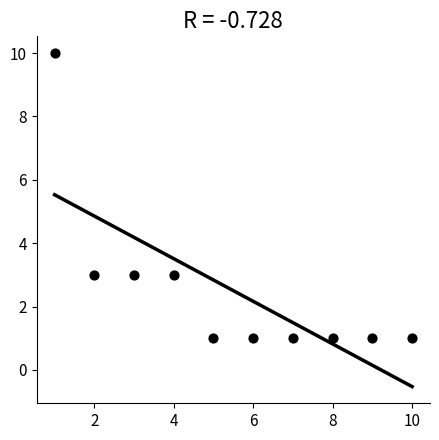

What is the range of Y values (max minus min)?

9